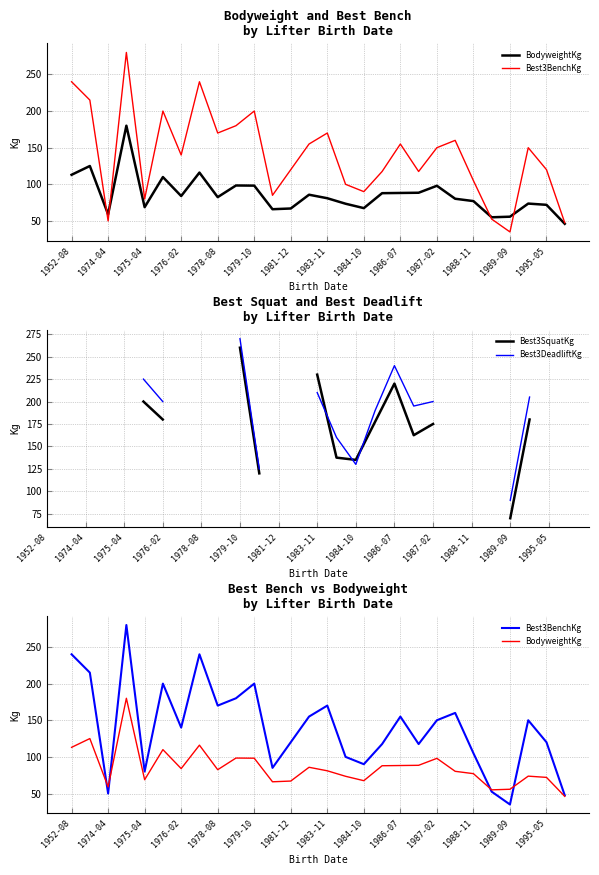

What are all the series names shown in the legend?

BodyweightKg, Best3BenchKg, Best3SquatKg, Best3DeadliftKg